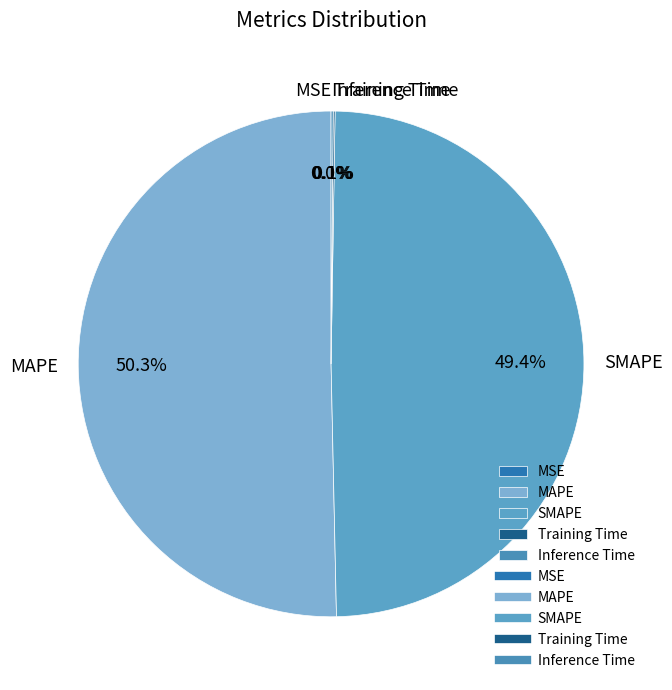

To the nearest percent, what percentage of the pie is SMAPE?

49%